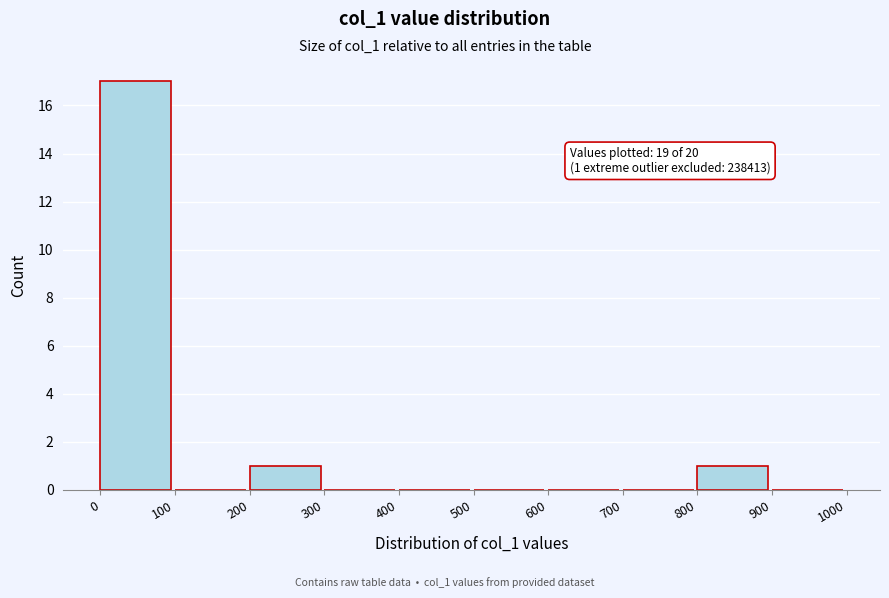

Over which range of the x-axis is the bar tallest?

0 to 100